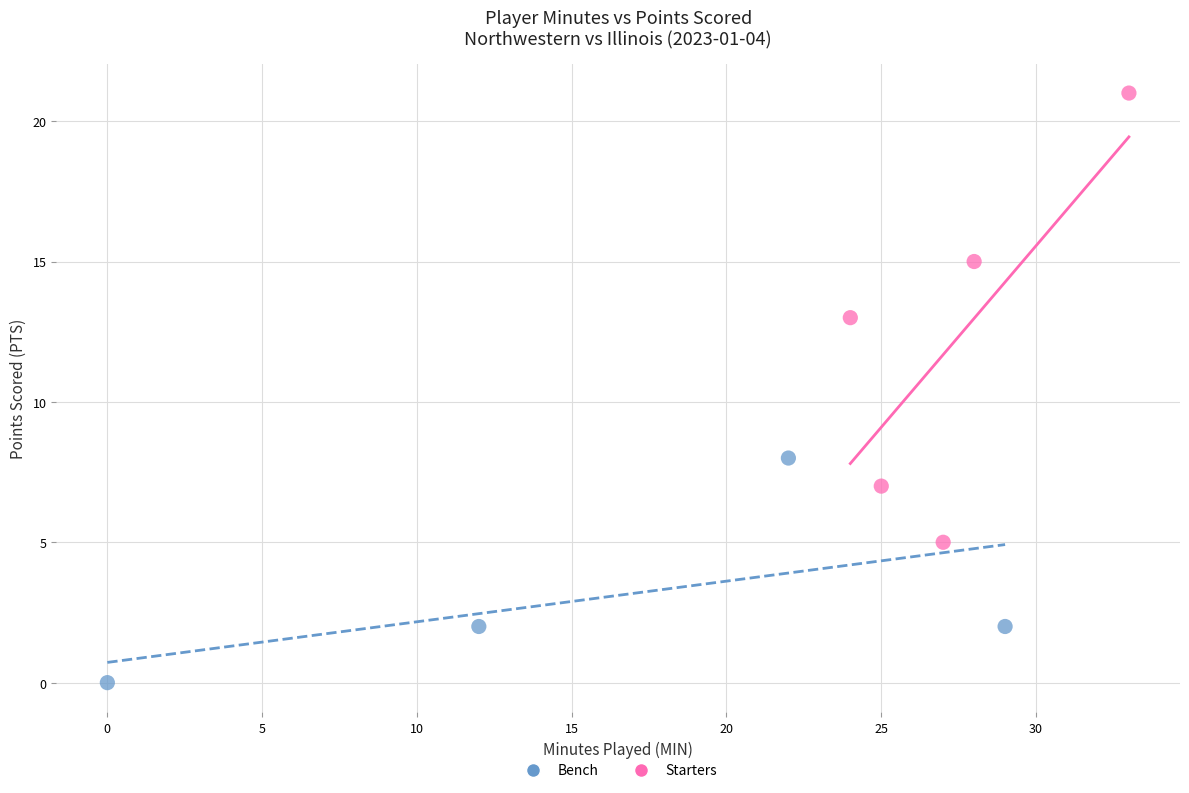

Which series reaches the maximum Y coordinate?

Starters